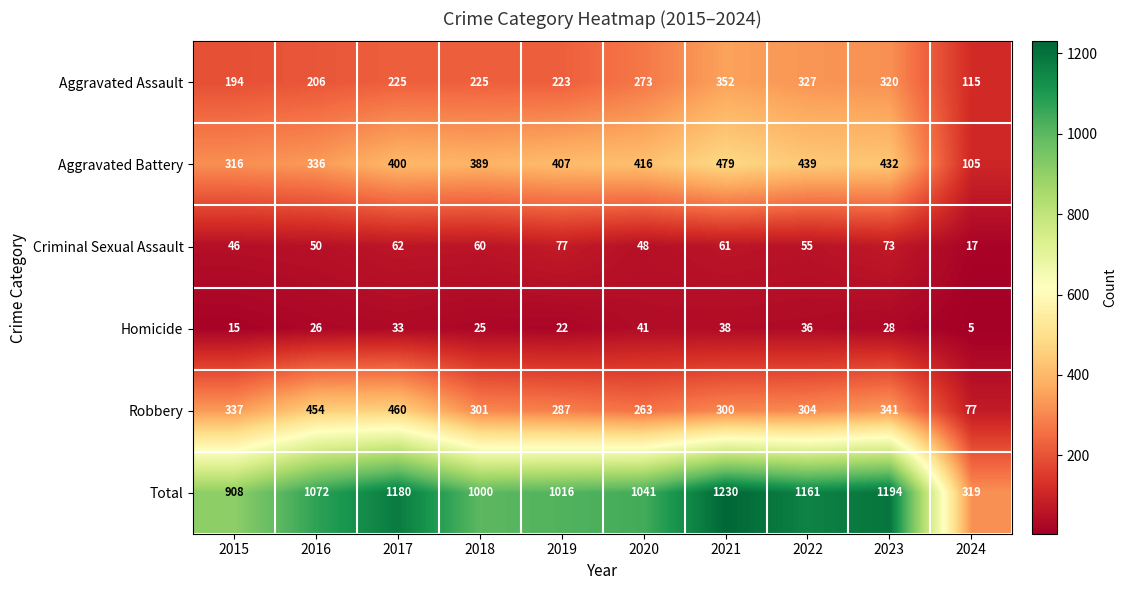

What is the difference between the highest and lowest values at 2024?

314